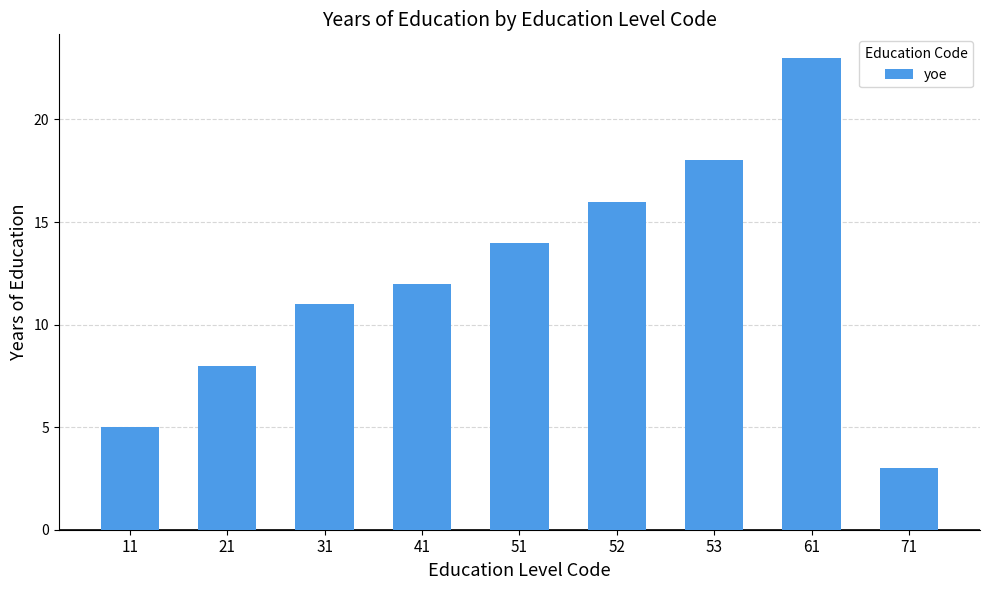

How many bars are there in total?

9